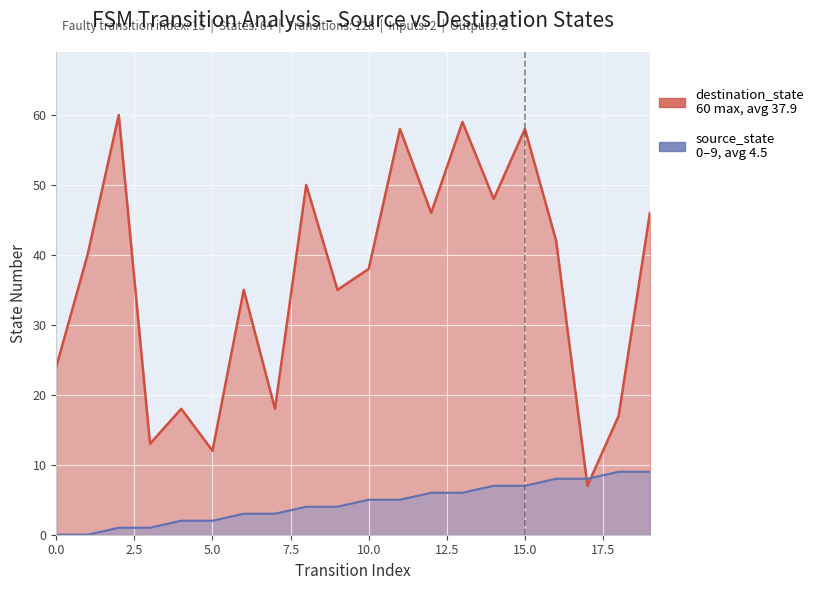

Between 1 and 8, which series saw the biggest shift?

destination_state